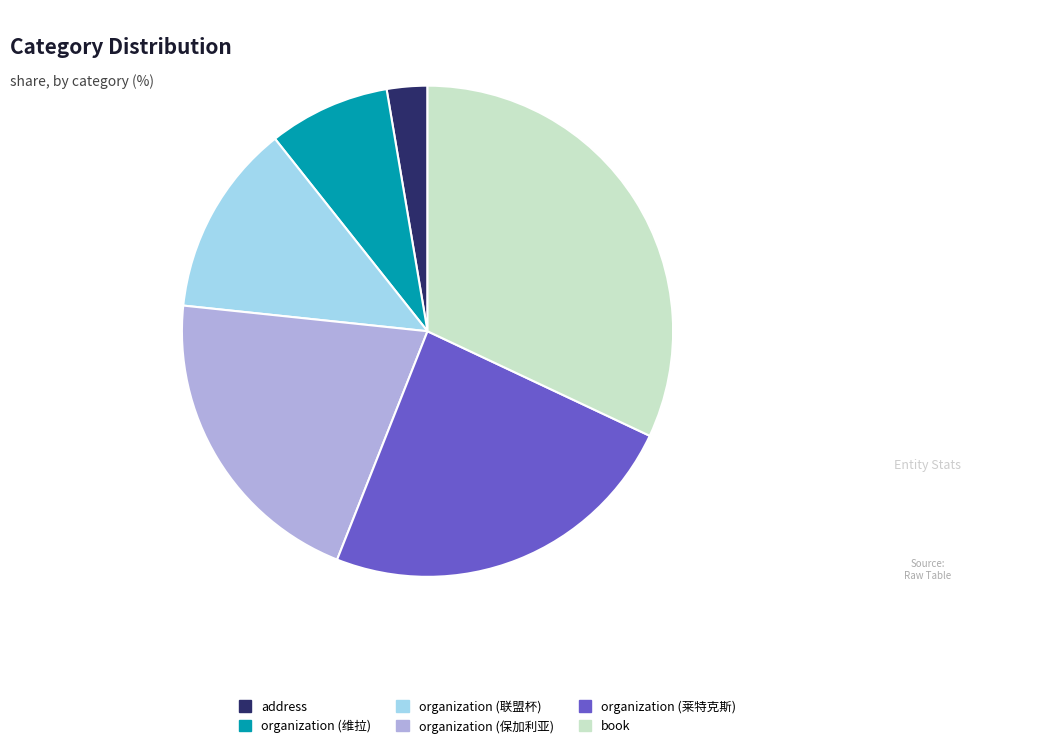

Is there a majority slice in this chart?

No